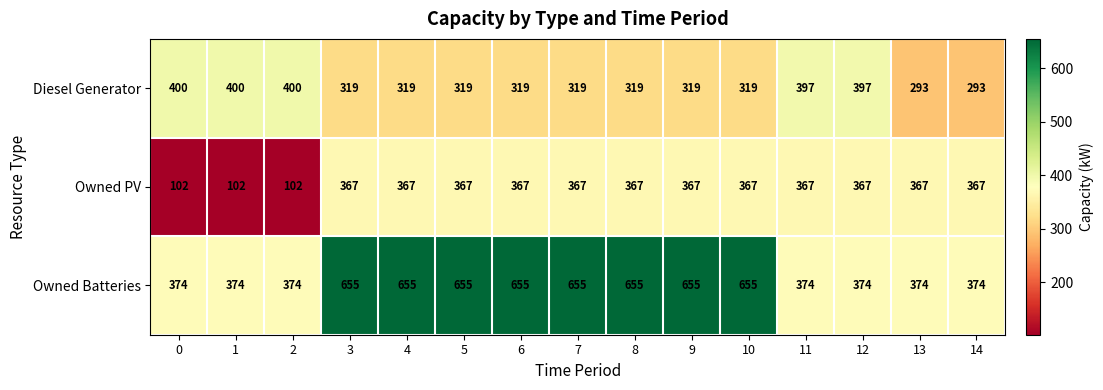

Rank the series at 9 from lowest to highest value.

Diesel Generator, Owned PV, Owned Batteries